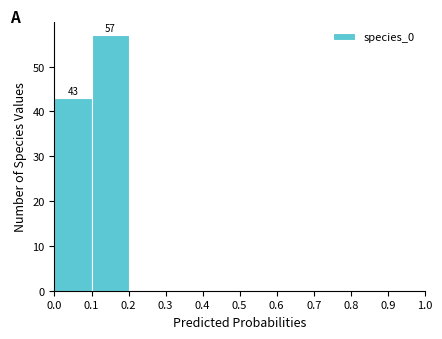

Over which range of the x-axis is the bar tallest?

0.1 to 0.2